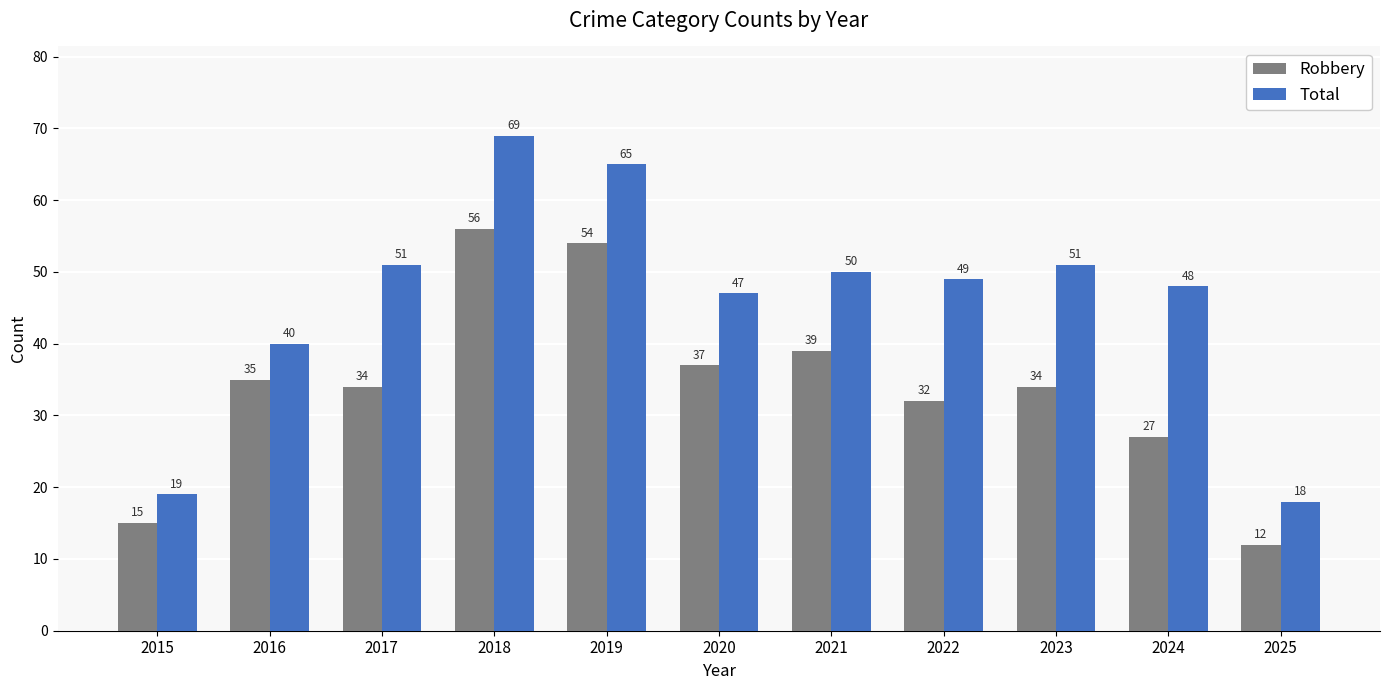

What is the difference between the maximum and minimum values in the Total series?

51